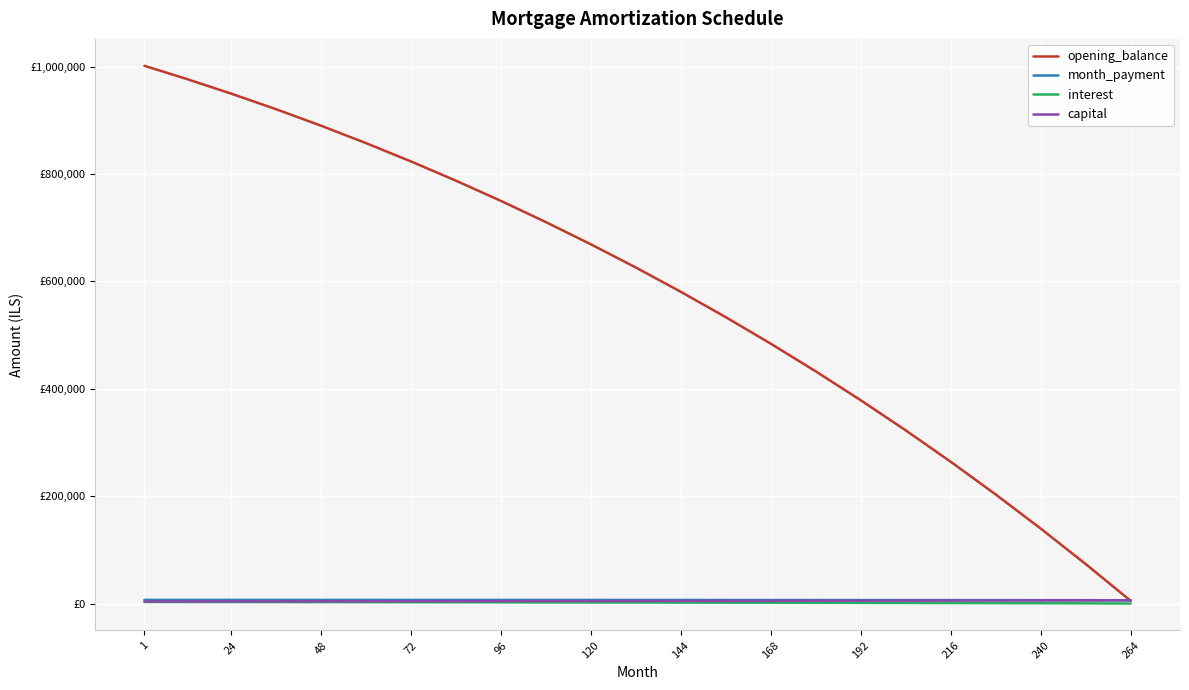

After their last crossing, which series has the higher values: month_payment or opening_balance?

month_payment